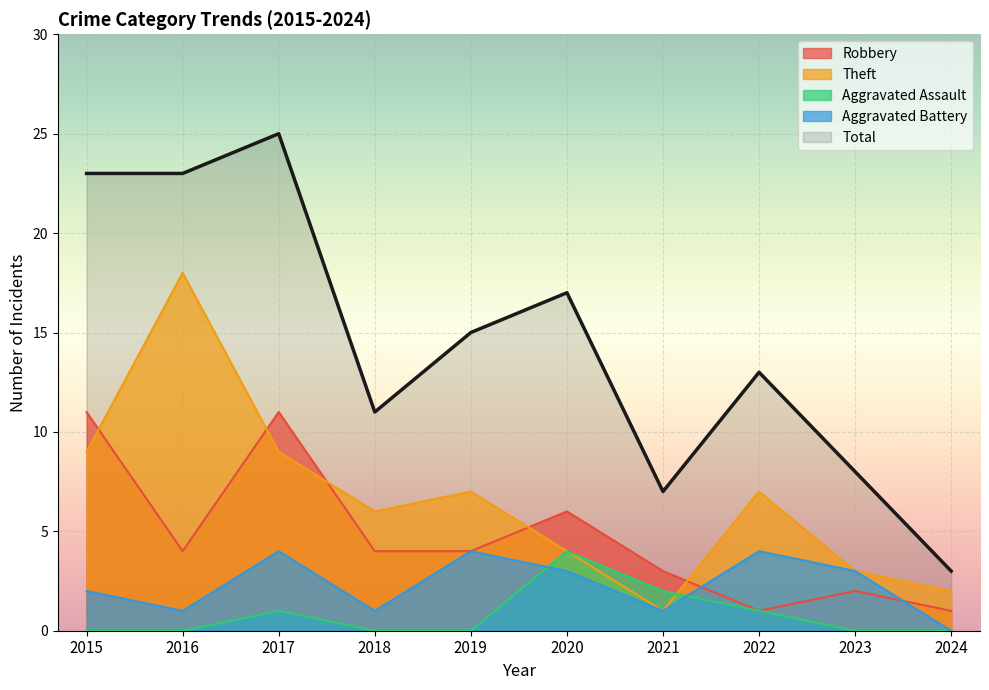

What are all the series names shown in the legend?

Robbery, Theft, Aggravated Assault, Aggravated Battery, Total